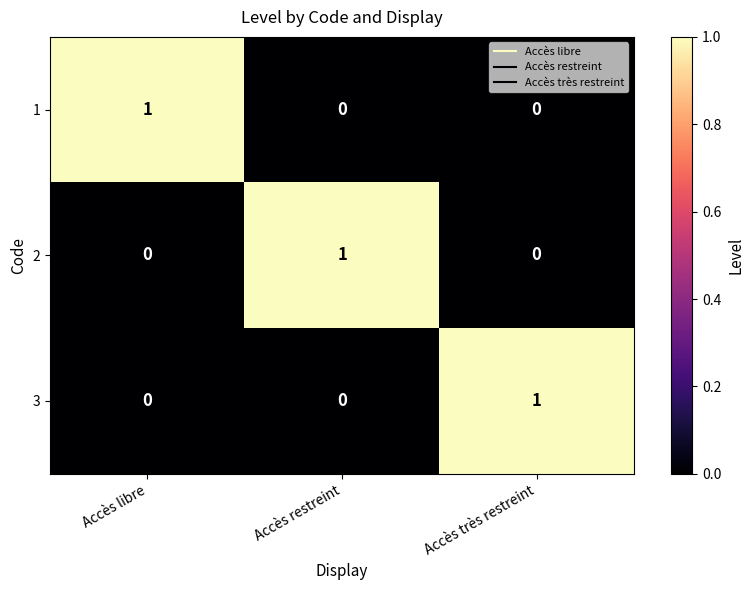

True or false: 1 has a value of 1 at Accès libre.

True